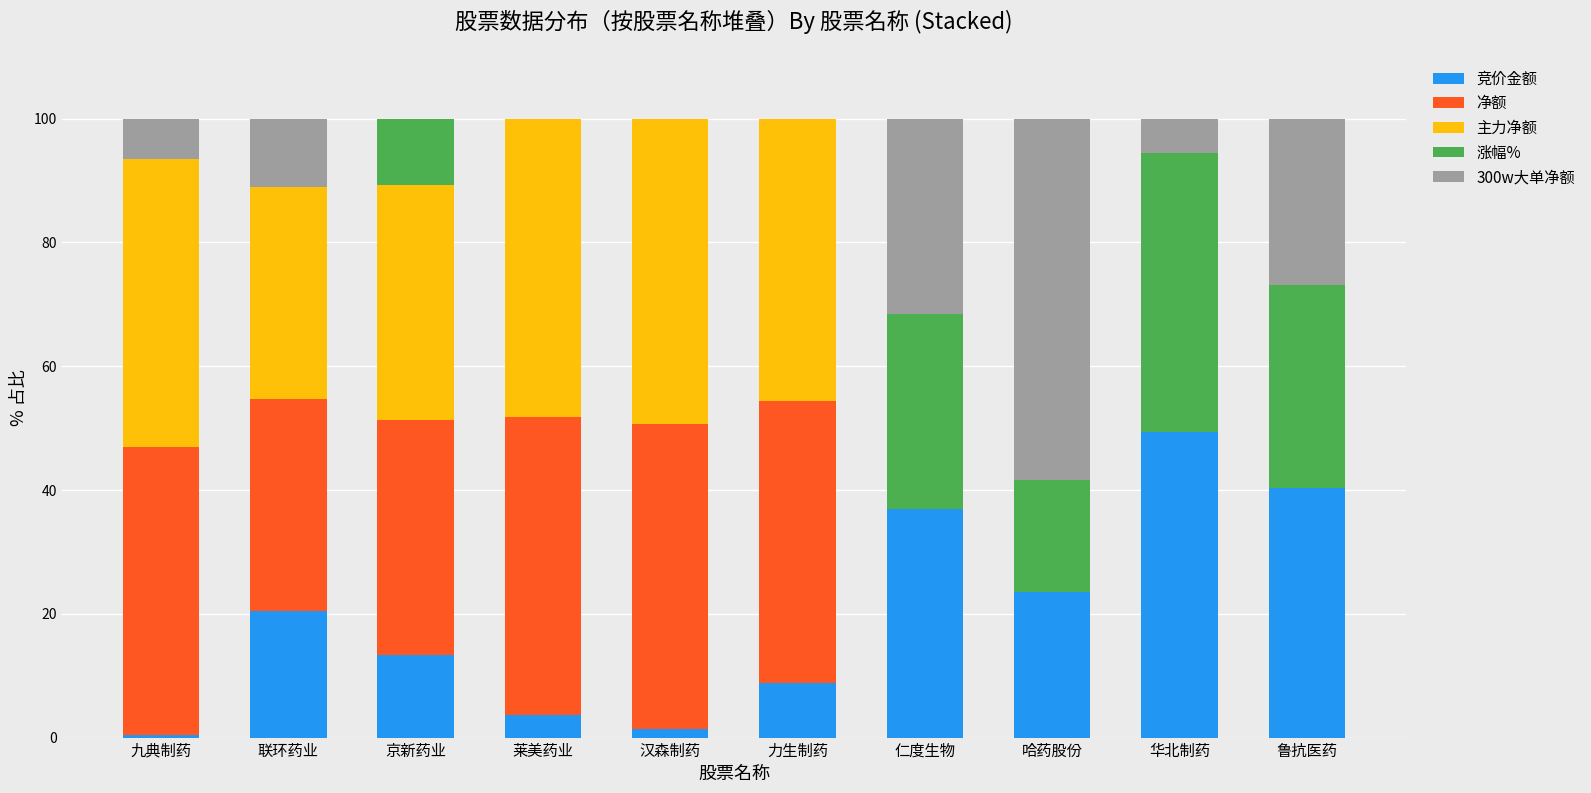

What is the highest value of the 竞价金额 series?

49.4